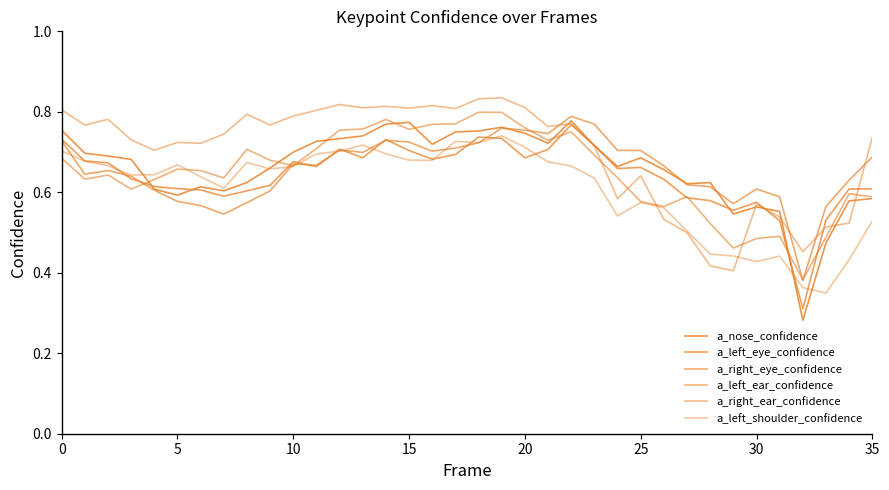

Reading left to right, list all the values displayed in this chart.

a_nose_confidence: 0.8	0.7	0.7	0.7	0.6	0.6	0.6	0.6	0.6	0.7	0.7	0.7	0.7	0.7	0.8	0.8	0.7	0.7	0.8	0.8	0.7	0.7	0.8	0.7	0.7	0.7	0.7	0.6	0.6	0.5	0.6	0.6	0.3	0.5	0.6	0.6
a_left_eye_confidence: 0.7	0.7	0.7	0.6	0.6	0.6	0.6	0.6	0.6	0.6	0.7	0.7	0.7	0.7	0.7	0.7	0.7	0.7	0.7	0.7	0.7	0.7	0.8	0.7	0.7	0.7	0.6	0.6	0.6	0.6	0.6	0.5	0.3	0.5	0.6	0.6
a_right_eye_confidence: 0.7	0.6	0.7	0.6	0.6	0.6	0.6	0.5	0.6	0.6	0.7	0.7	0.7	0.7	0.7	0.7	0.7	0.7	0.7	0.8	0.8	0.7	0.8	0.8	0.7	0.7	0.7	0.6	0.6	0.6	0.6	0.6	0.4	0.6	0.6	0.7
a_left_ear_confidence: 0.7	0.6	0.6	0.6	0.6	0.7	0.7	0.6	0.7	0.7	0.7	0.7	0.8	0.8	0.8	0.8	0.8	0.8	0.8	0.8	0.8	0.7	0.8	0.7	0.6	0.6	0.6	0.6	0.5	0.5	0.5	0.5	0.4	0.5	0.6	0.6
a_right_ear_confidence: 0.8	0.8	0.8	0.7	0.7	0.7	0.7	0.7	0.8	0.8	0.8	0.8	0.8	0.8	0.8	0.8	0.8	0.8	0.8	0.8	0.8	0.8	0.8	0.7	0.6	0.6	0.5	0.5	0.4	0.4	0.6	0.5	0.5	0.5	0.5	0.7
a_left_shoulder_confidence: 0.7	0.7	0.7	0.6	0.6	0.7	0.6	0.6	0.7	0.7	0.7	0.7	0.7	0.7	0.7	0.7	0.7	0.7	0.7	0.7	0.7	0.7	0.7	0.6	0.5	0.6	0.6	0.5	0.4	0.4	0.4	0.4	0.4	0.3	0.4	0.5